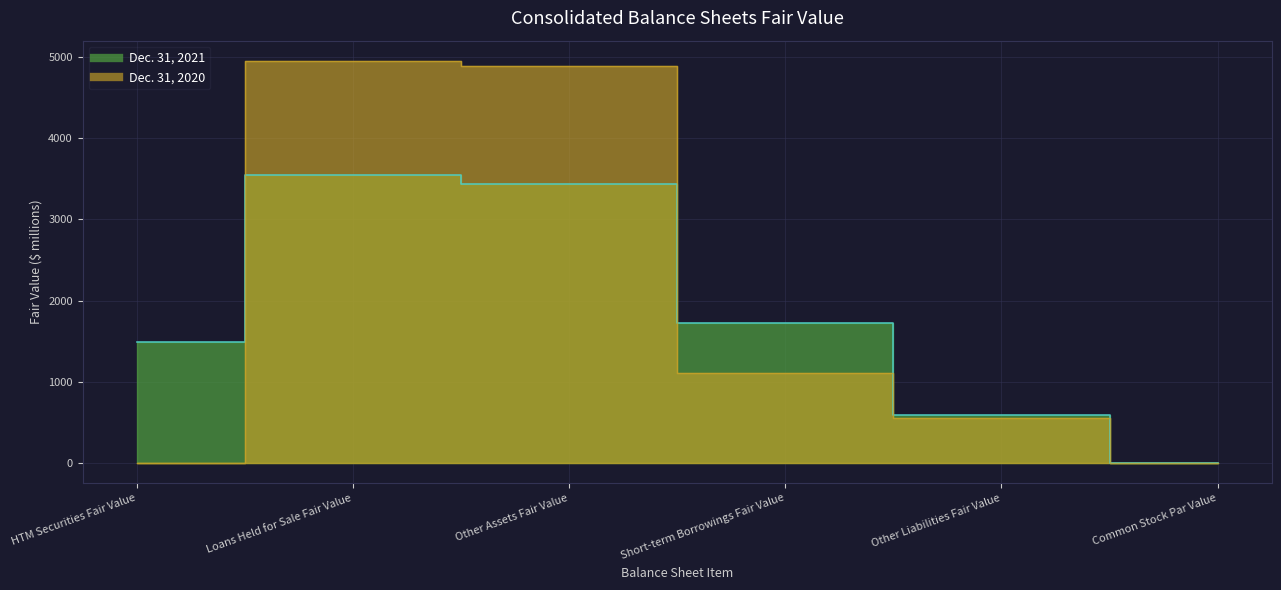

Which label corresponds to the largest value in the chart?

Loans Held for Sale Fair Value